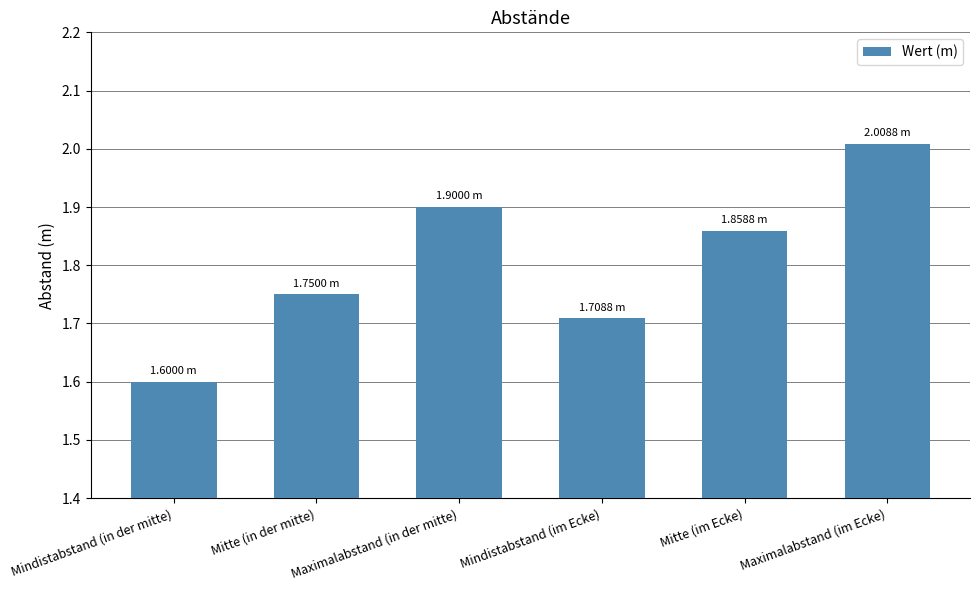

List the labels in order of value, largest first.

Maximalabstand (im Ecke), Maximalabstand (in der mitte), Mitte (im Ecke), Mitte (in der mitte), Mindistabstand (im Ecke), Mindistabstand (in der mitte)